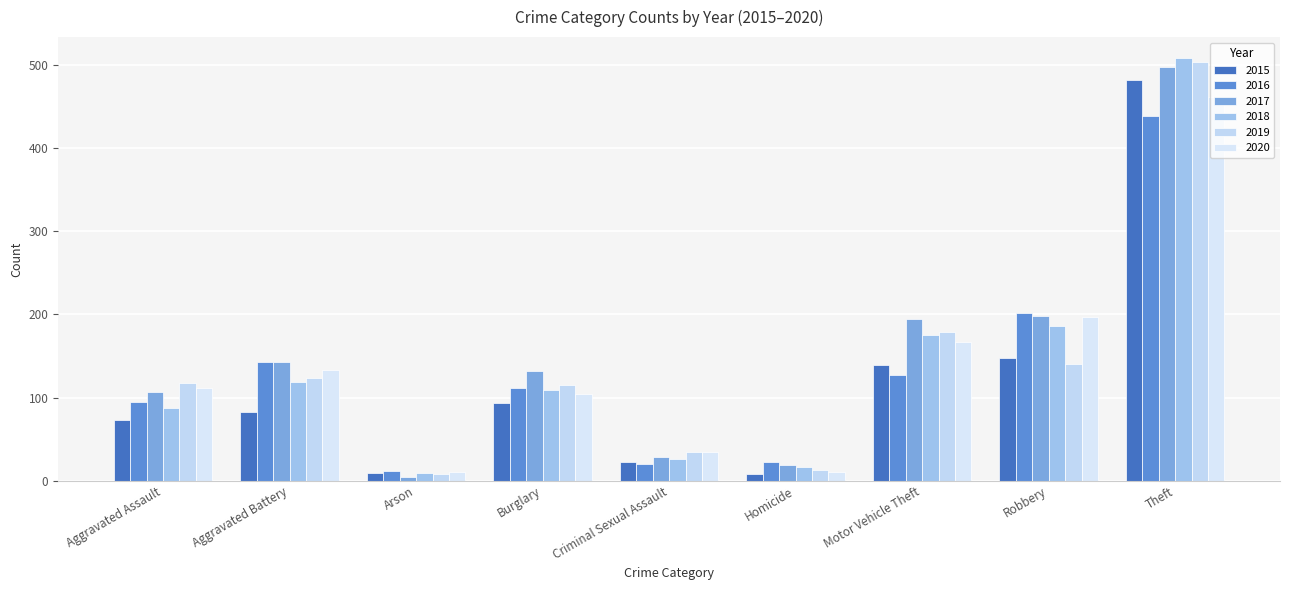

How many bars are there in total?

54